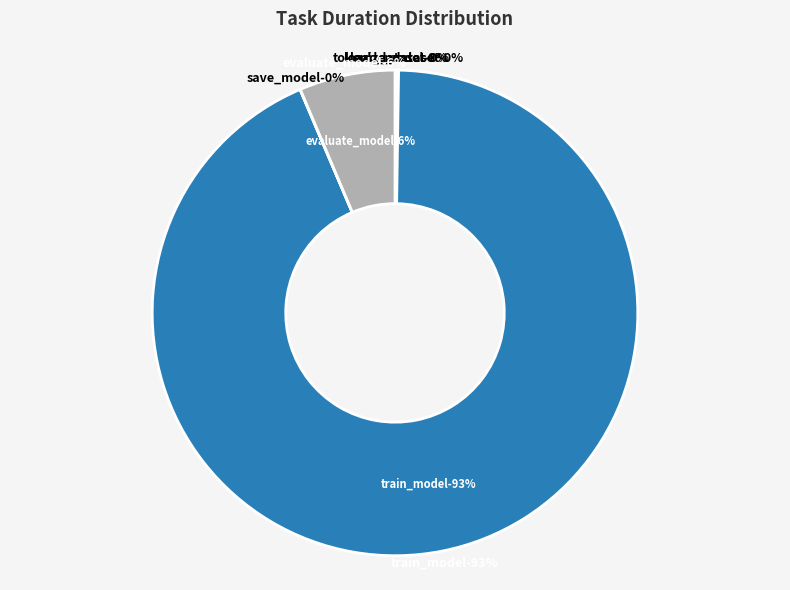

To the nearest percent, what is the difference between the train_model and tokenize_dataset slice percentages?

93%